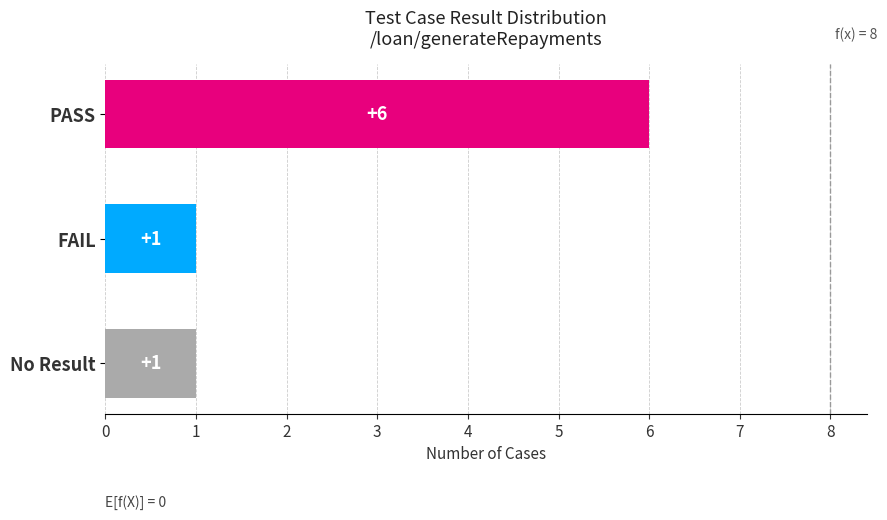

Reading bottom to top, what are all the values shown in this chart?

No Result=1	FAIL=1	PASS=6